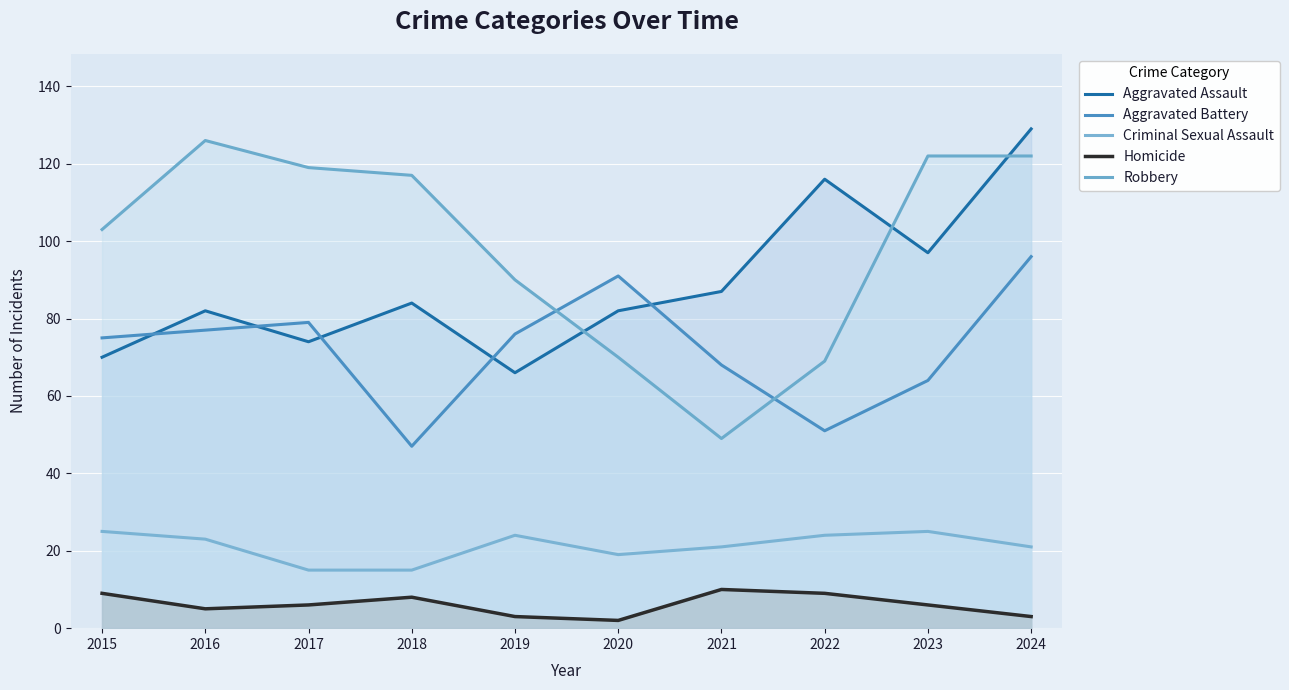

True or false: Homicide and Aggravated Battery intersect in this chart.

False